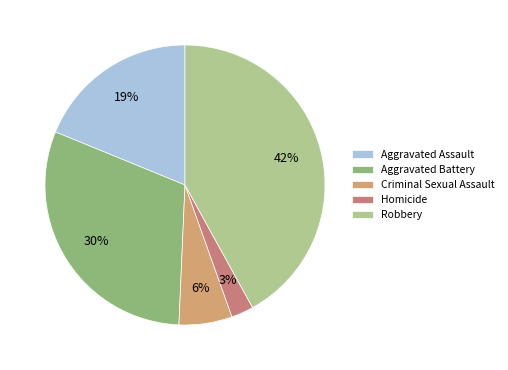

Is it true that Aggravated Assault is 19% of the pie?

True